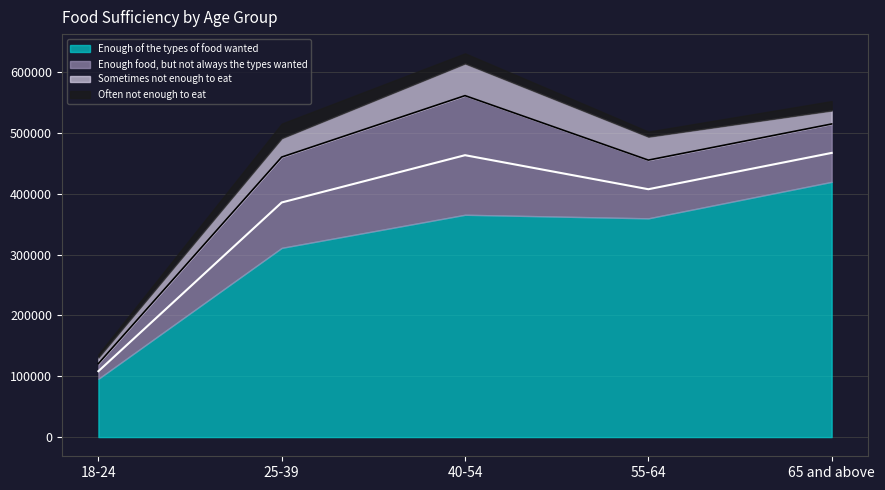

How many interior local peaks does the Enough of the types of food wanted series have?

1